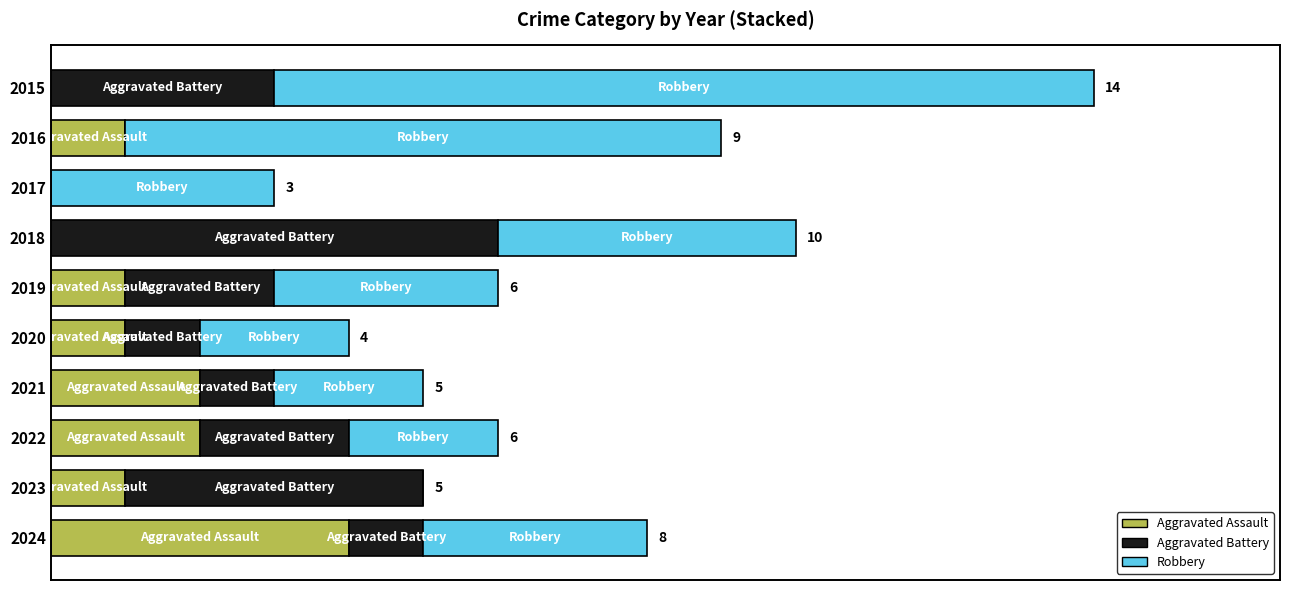

What are all the series names shown in the legend?

Aggravated Assault, Aggravated Battery, Robbery